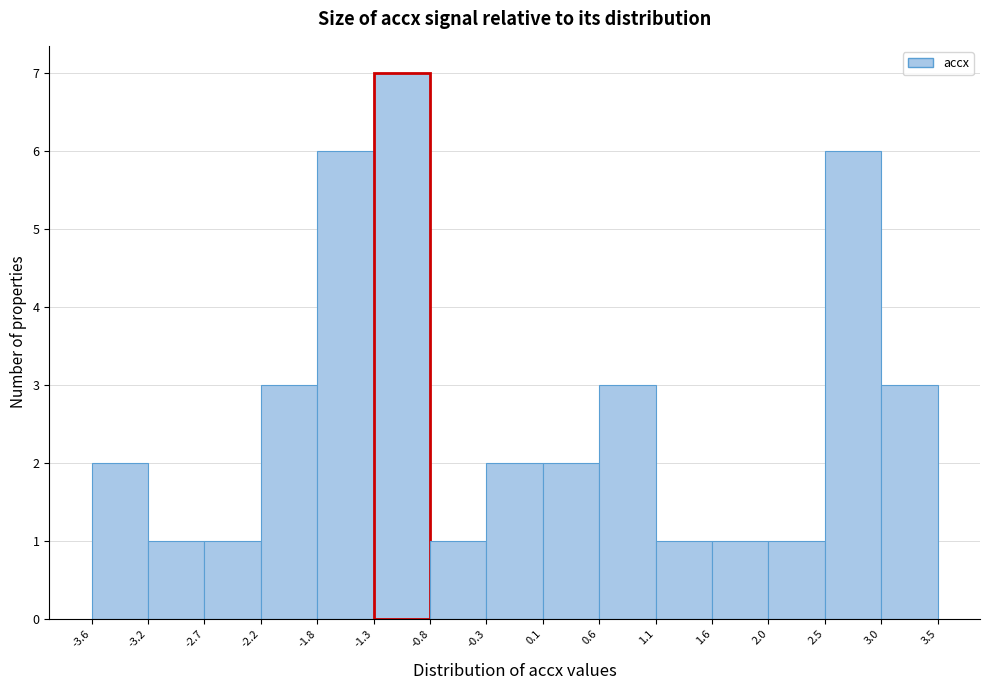

Reading left to right, list every bar in this chart as the range it spans on the x-axis followed by its height. The values are not printed on the chart, so give them approximately, as read against the axis.

-3.6 to -3.2: 2
-3.2 to -2.7: 1
-2.7 to -2.2: 1
-2.2 to -1.8: 3
-1.8 to -1.3: 6
-1.3 to -0.8: 7
-0.8 to -0.3: 1
-0.3 to 0.1: 2
0.1 to 0.6: 2
0.6 to 1.1: 3
1.1 to 1.6: 1
1.6 to 2.0: 1
2.0 to 2.5: 1
2.5 to 3.0: 6
3.0 to 3.5: 3